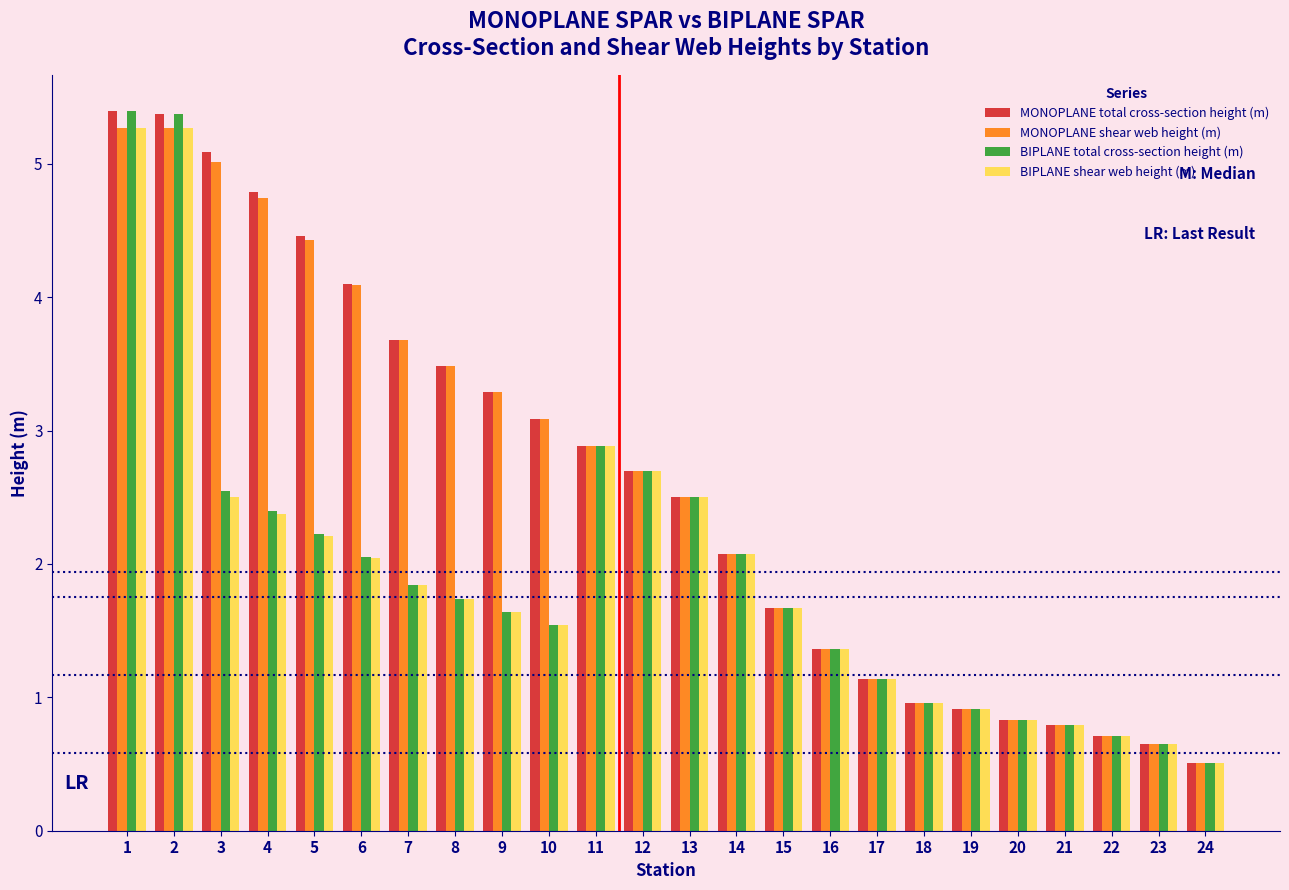

What is the sum of all BIPLANE total cross-section height (m) values?

46.4